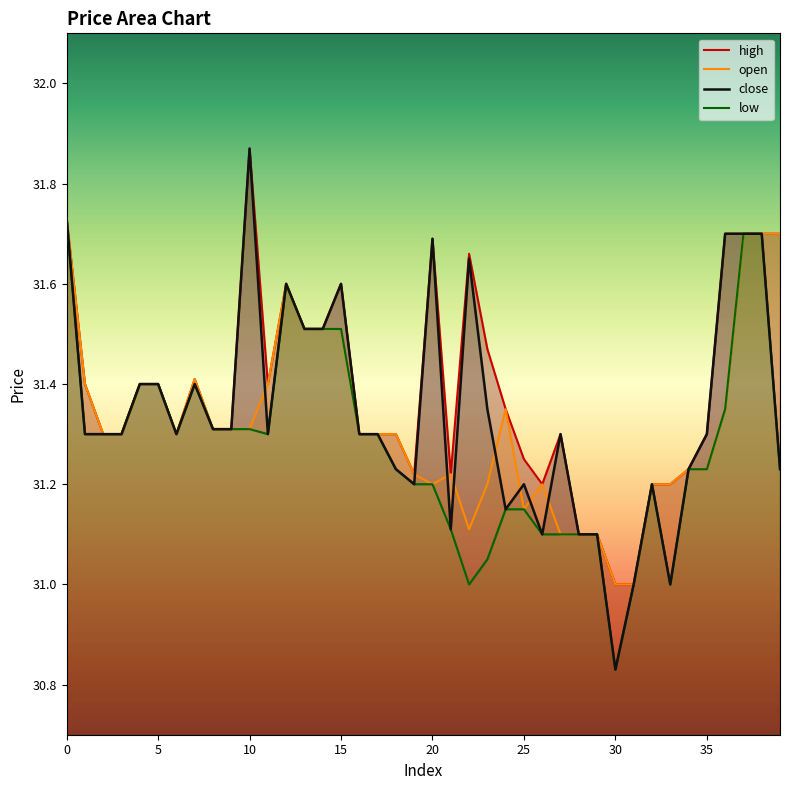

Where is close nearest to the value 31?

31